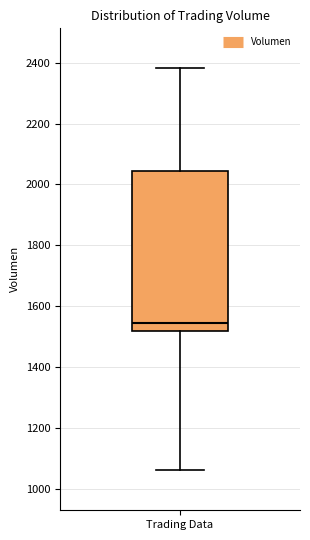

Where does the median line of the box for Trading Data sit on the y-axis? The values are not printed on the chart, so give them approximately, as read against the axis.

1540